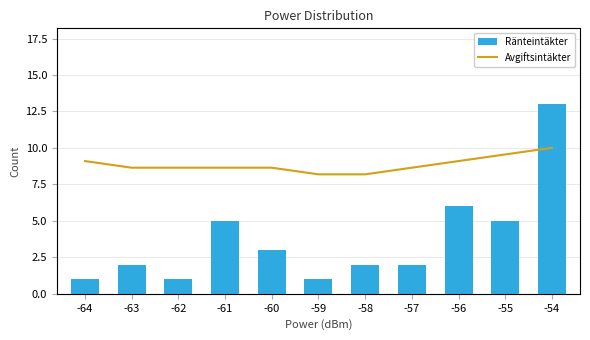

What is the sum of all Avgiftsintäkter values?

21.4